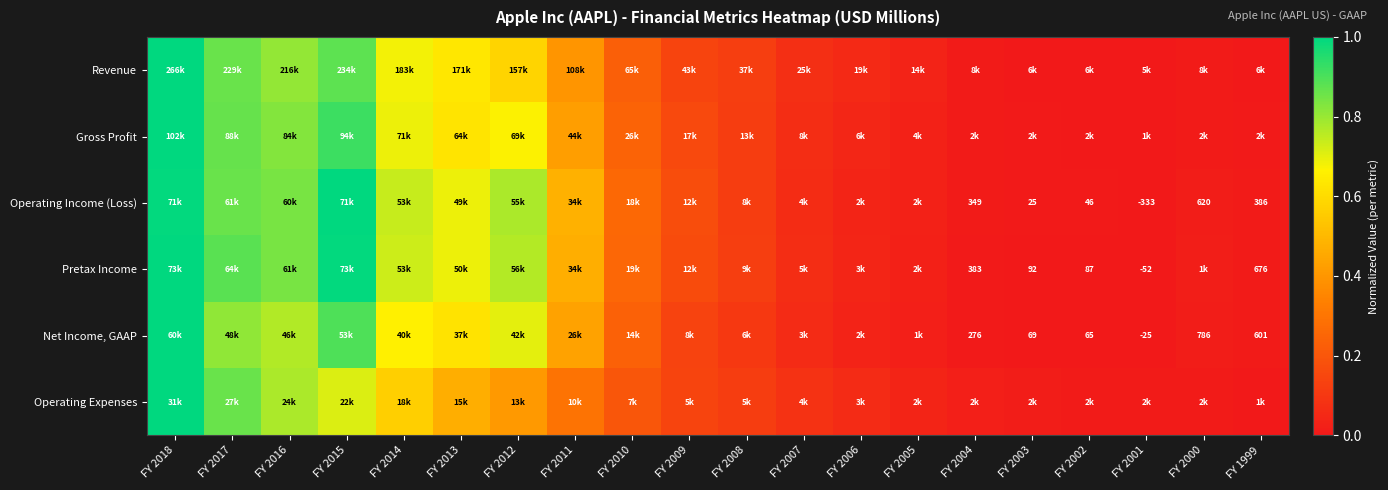

What is the average value of the Operating Expenses series?

0.3